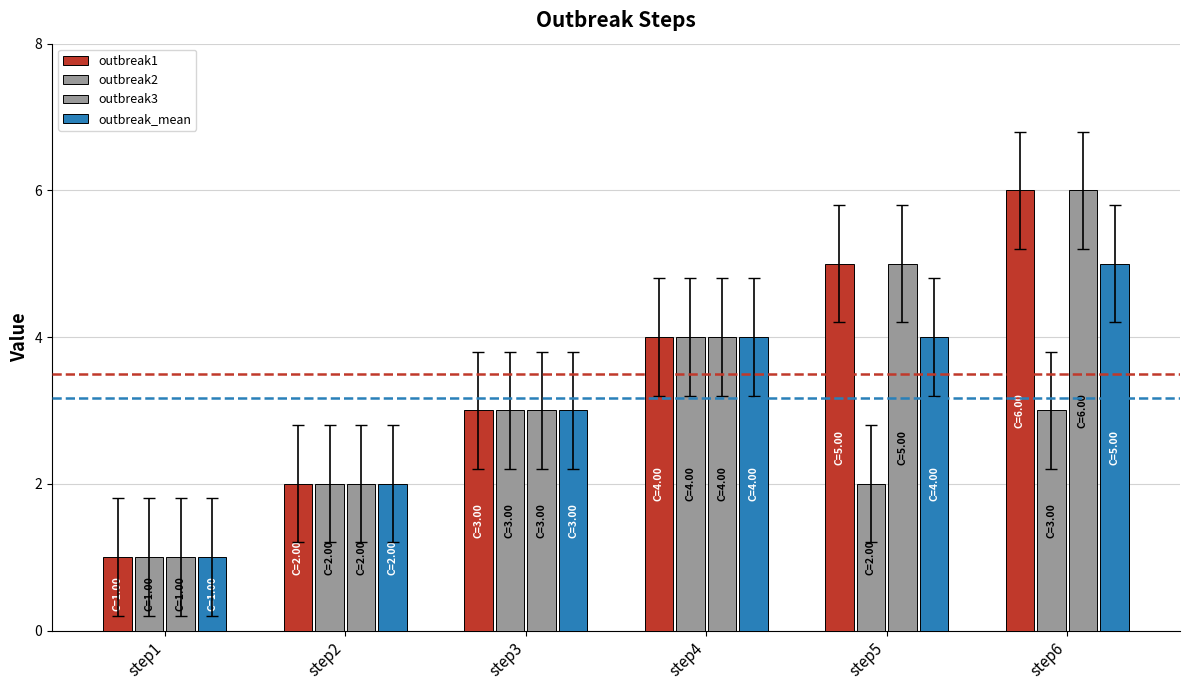

What is the value of the outbreak_mean bar at the 3rd from the left?

3